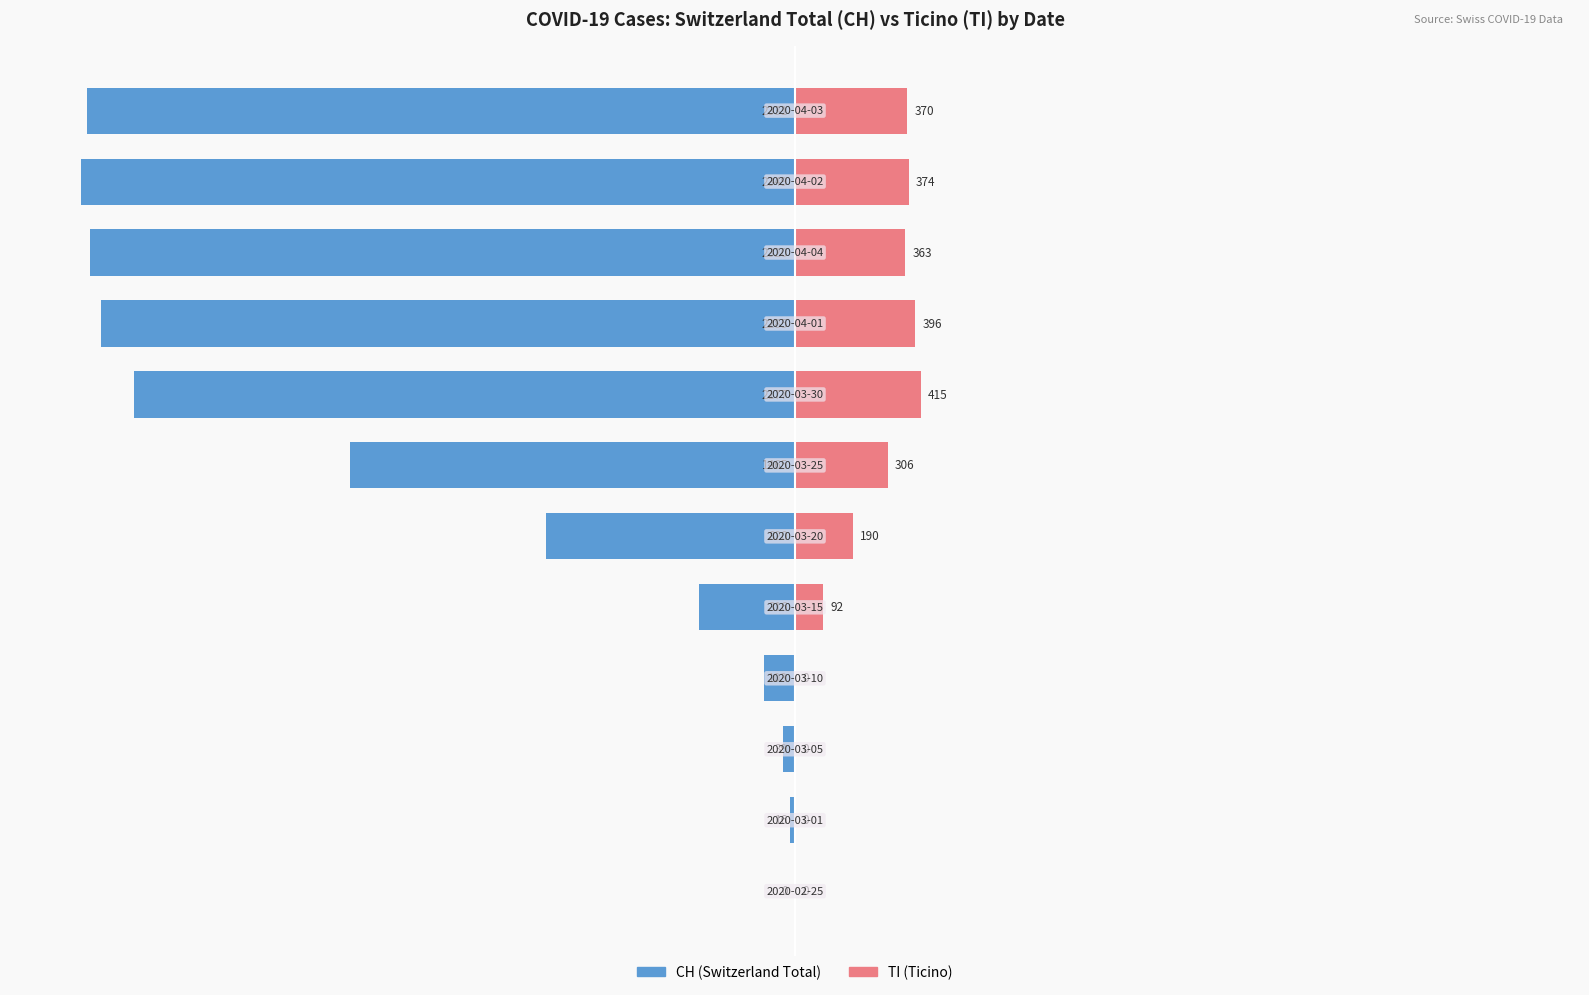

Reading right to left, list all the values displayed in this chart.

CH: 11=-99.2	10=-100.0	9=-98.8	8=-97.3	7=-92.7	6=-62.4	5=-34.9	4=-13.5	3=-4.4	2=-1.7	1=-0.7	0=0.0
TI: 11=15.8	10=15.9	9=15.5	8=16.9	7=17.7	6=13.0	5=8.1	4=3.9	3=0.0	2=0.0	1=0.0	0=0.0